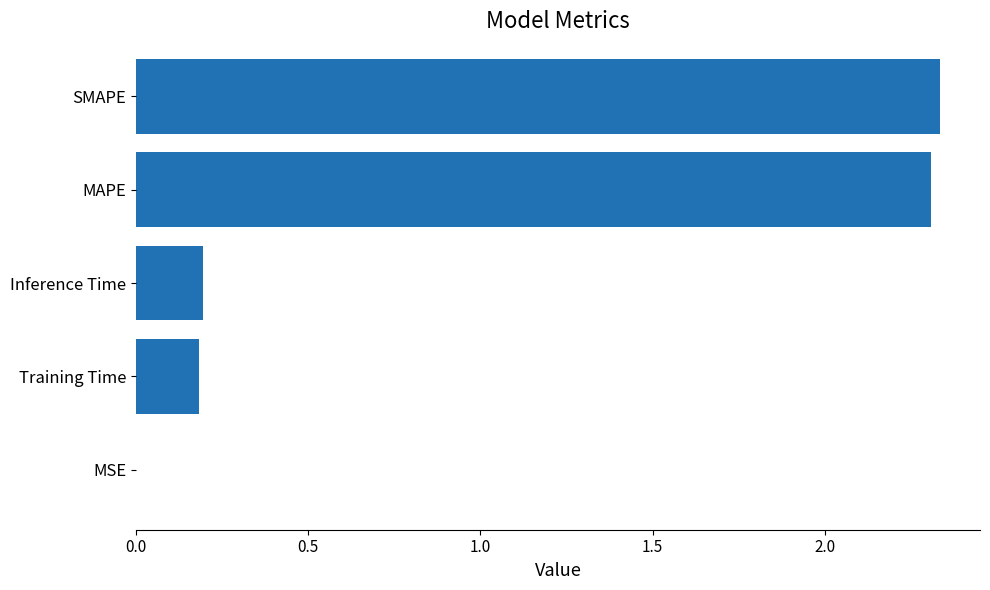

What is the change in value from Inference Time to MAPE?

+2.1